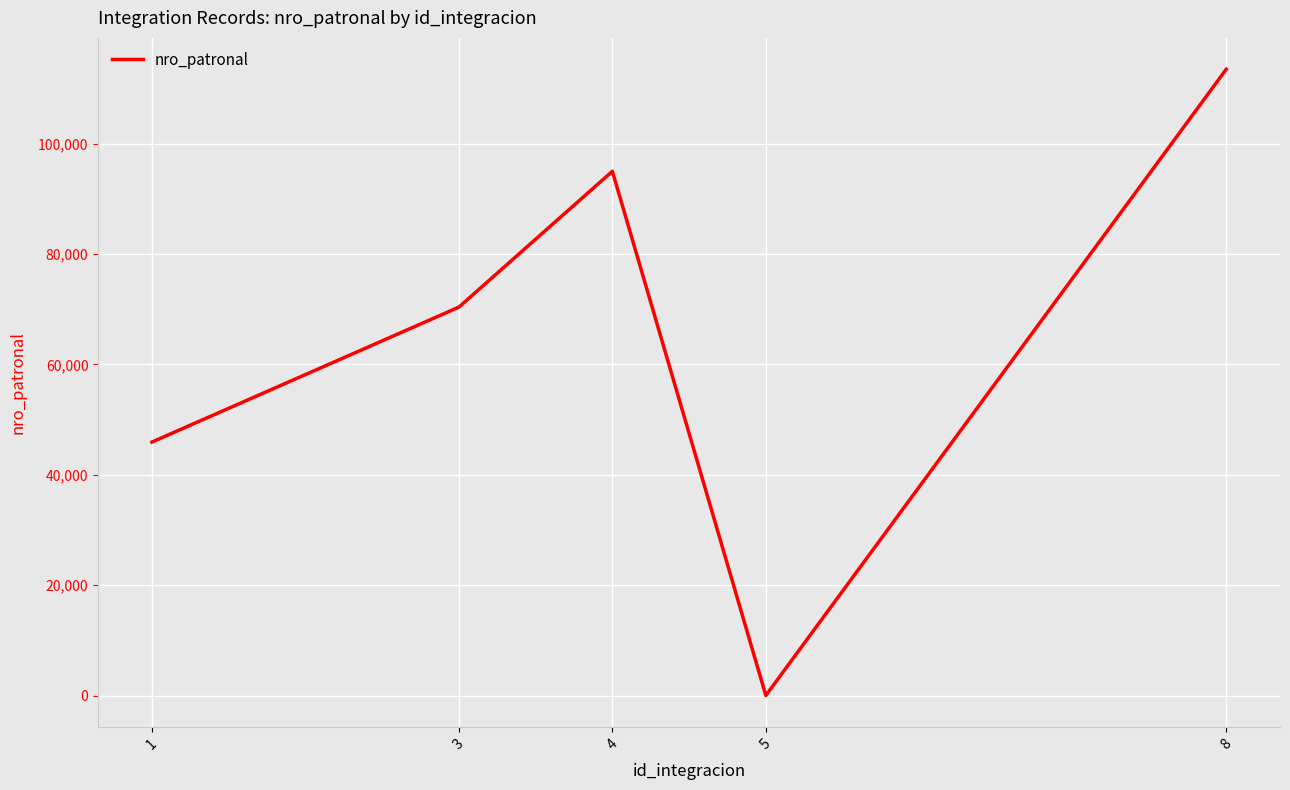

What is the average value?

64957